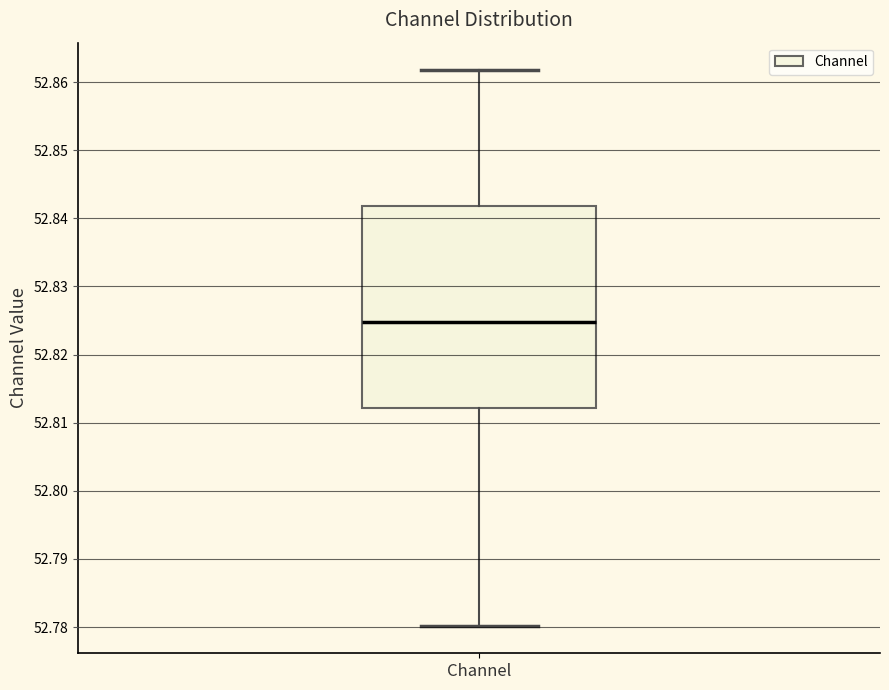

Transcribe this box plot: give where the median line is, the range the box spans, and where the two whiskers end, as read against the y-axis. The values are not printed on the chart, so give them approximately, as read against the axis.

median 52.825, box 52.812 to 52.842, whiskers 52.780 to 52.862